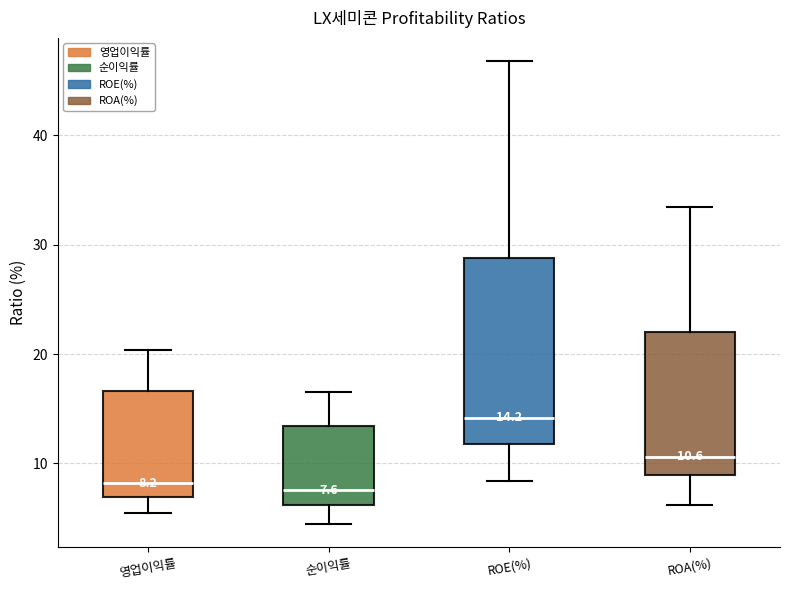

Which box is the tallest, from its lower edge to its upper edge?

ROE(%)